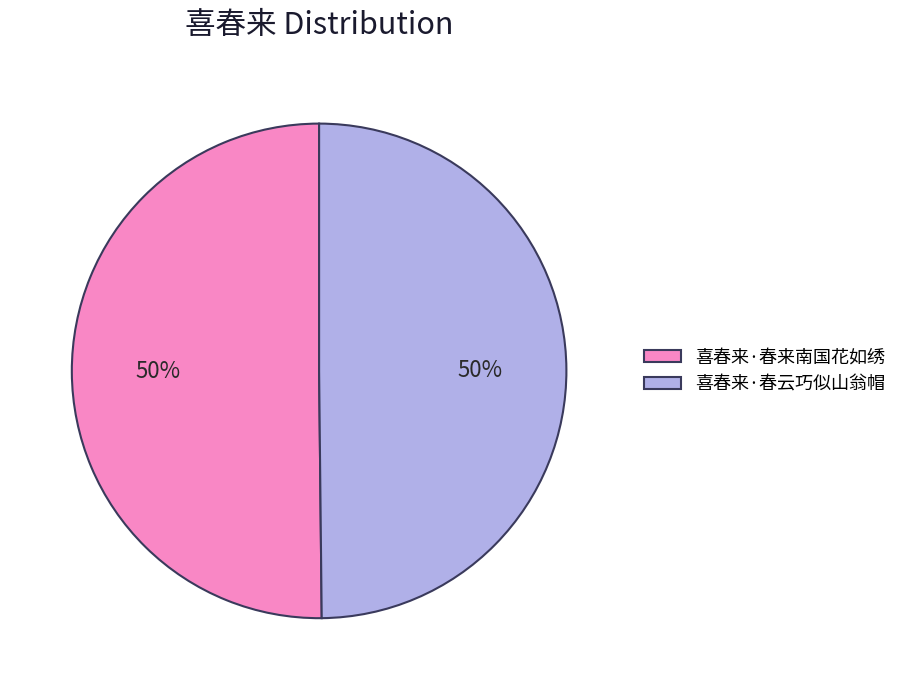

To the nearest percent, what is the combined percentage of 喜春来·春来南国花如绣 and 喜春来·春云巧似山翁帽?

100%